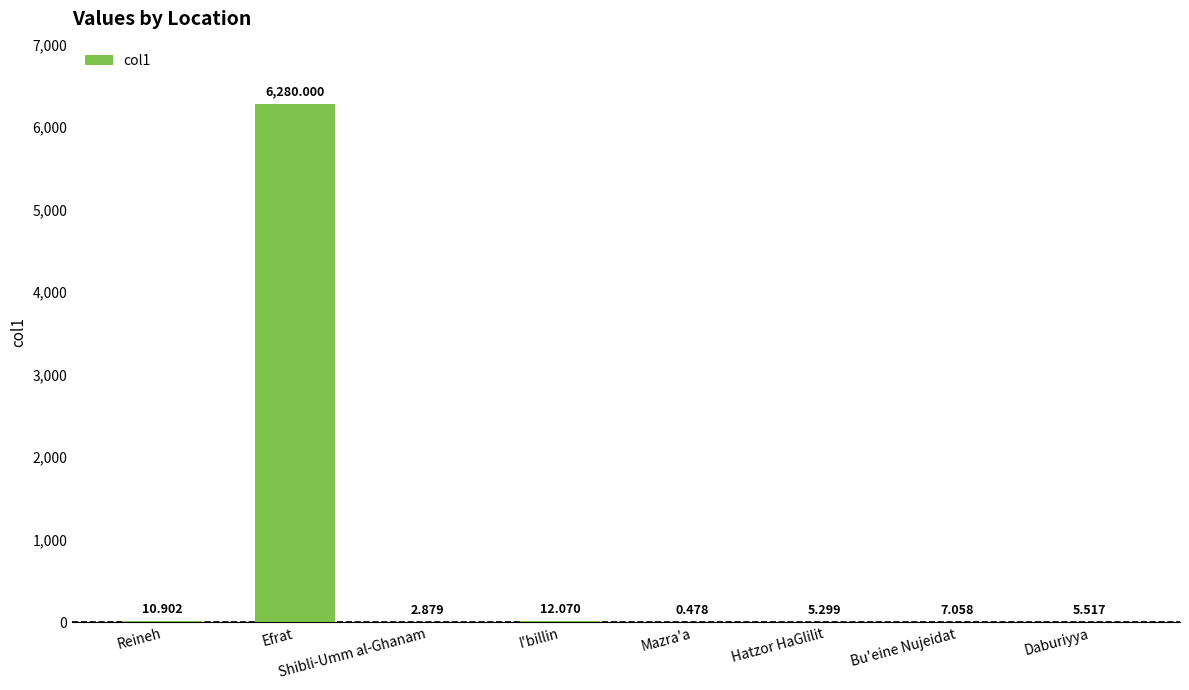

Which label corresponds to the largest value in the chart?

Efrat